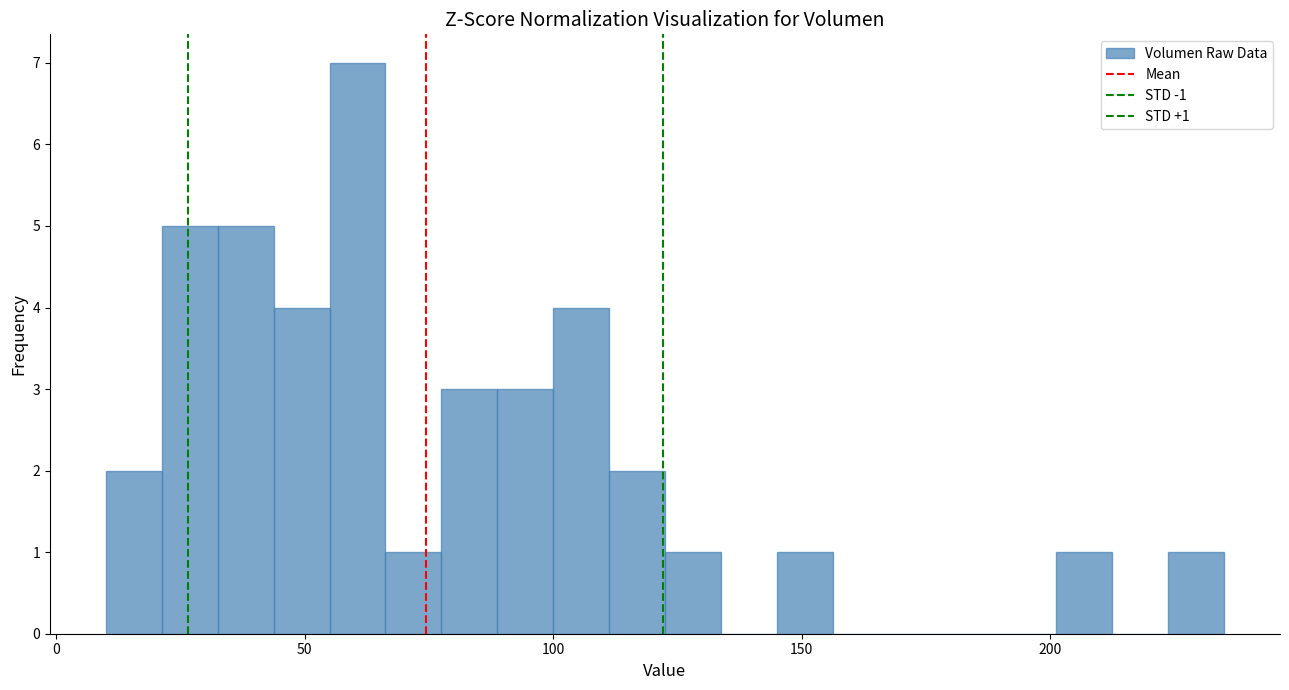

Around what value on the x-axis is the tallest bar? Give the approximate position of its centre, as read against the axis.

60